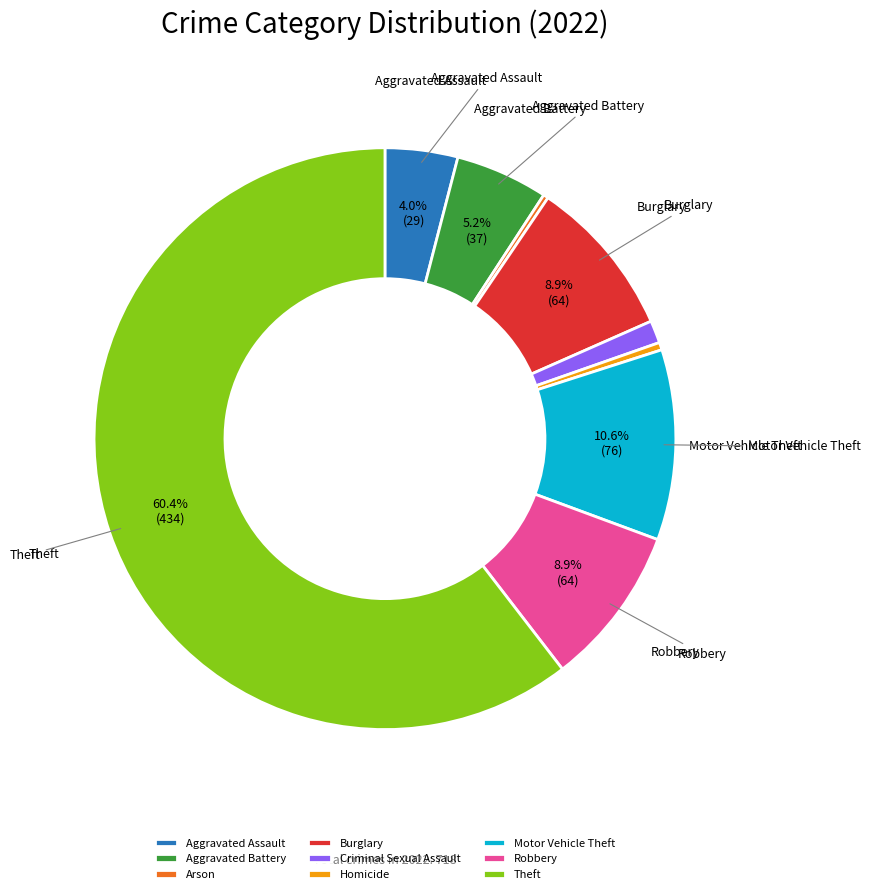

Does any single category account for the majority?

Yes